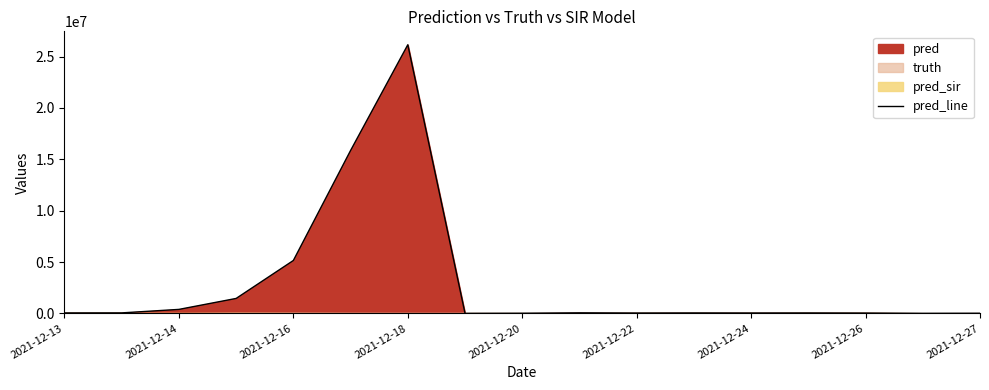

How many interior local peaks (higher than both neighbors) does the data have?

4